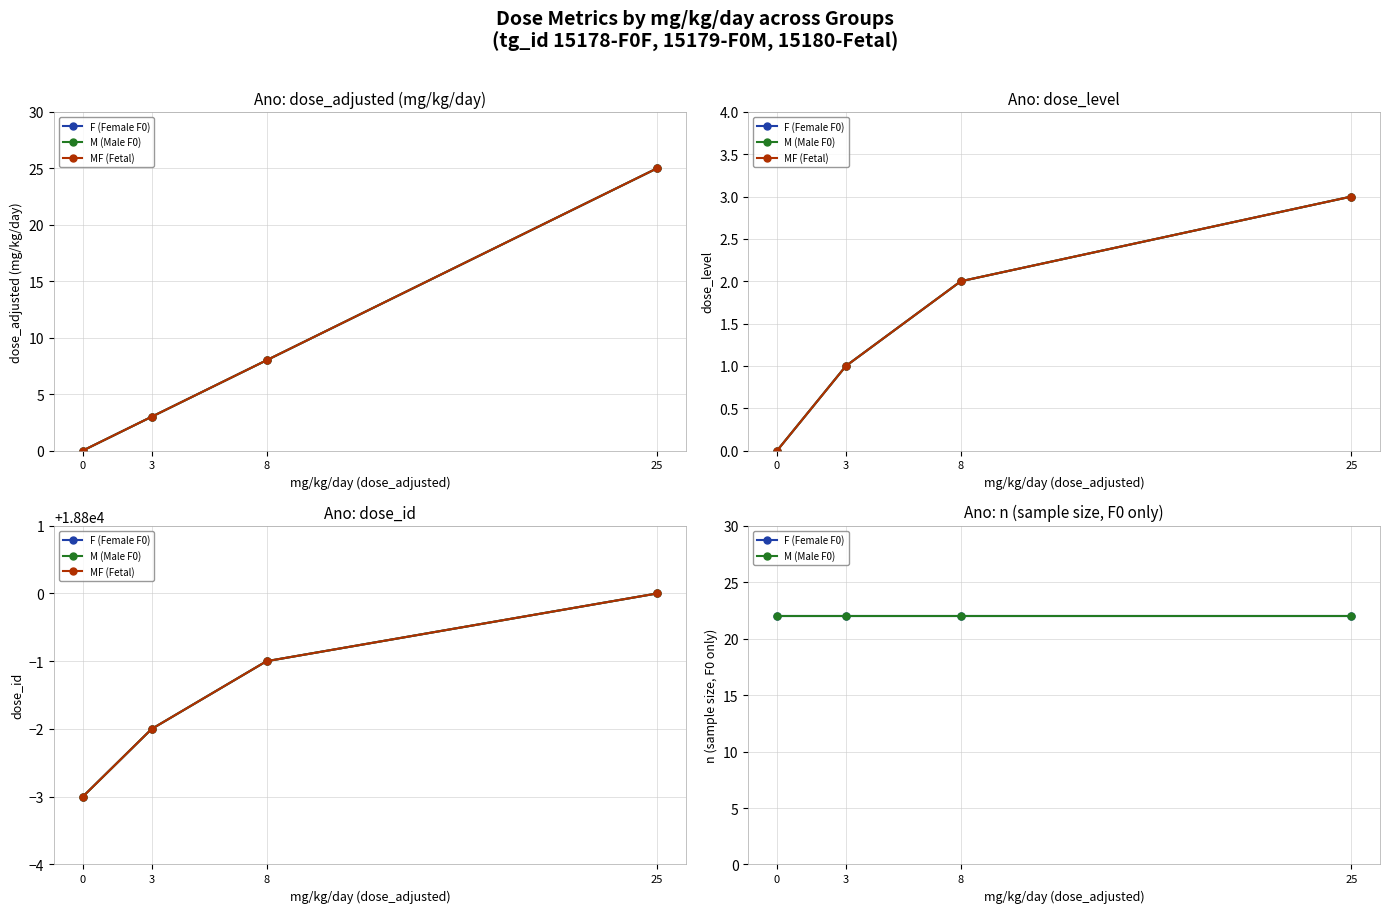

At 25, list the series in order from smallest to largest.

F (Female F0), M (Male F0), MF (Fetal)